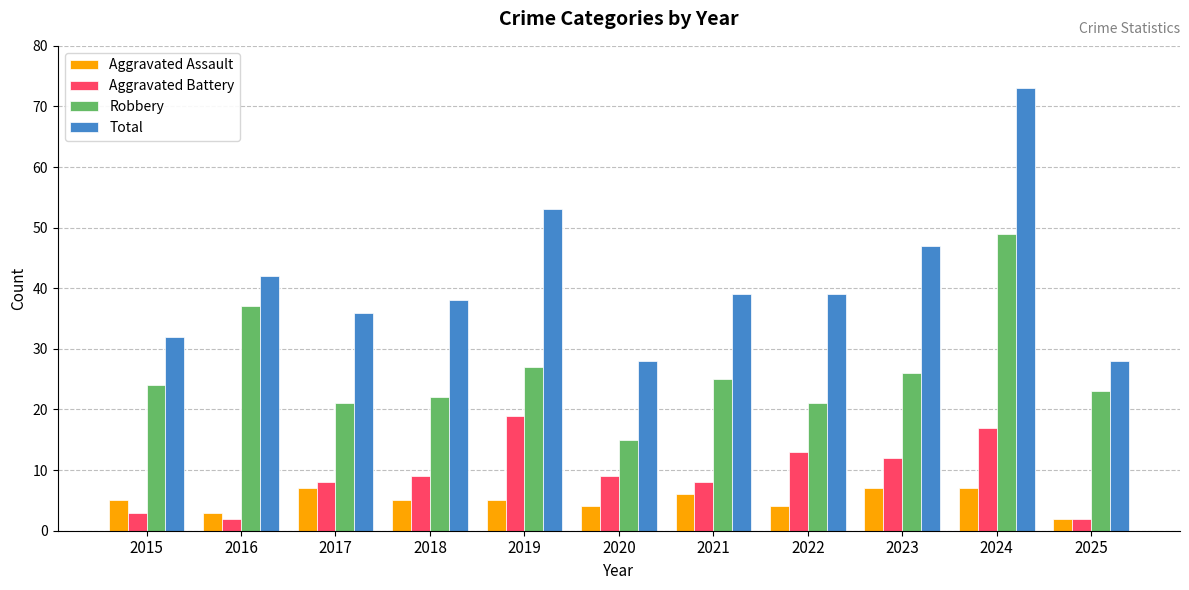

What is the difference between the maximum and minimum values in the Aggravated Battery series?

17